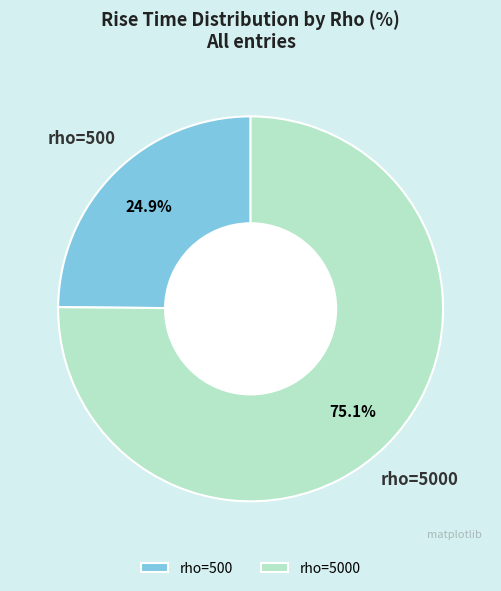

Does rho=5000 represent more than half of the total?

Yes